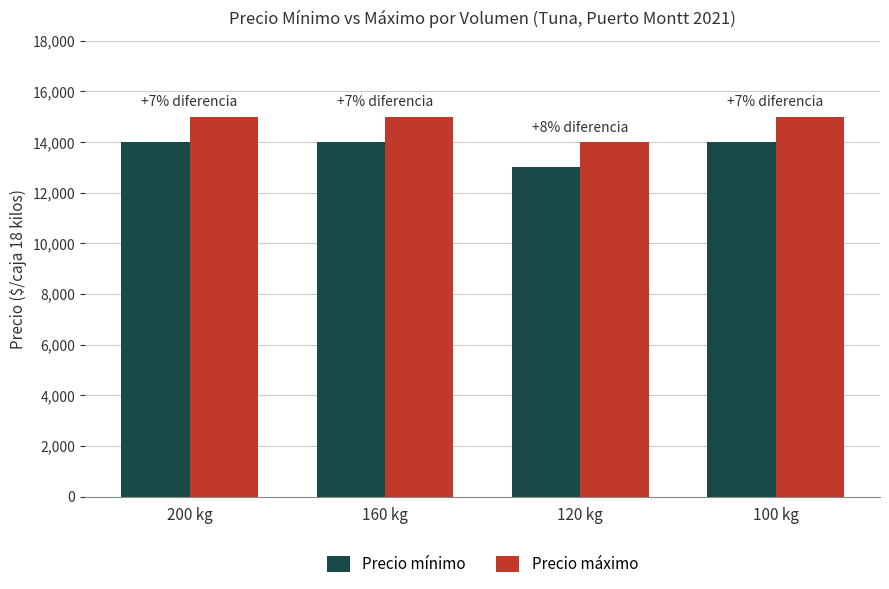

Count the number of data series in this chart.

2